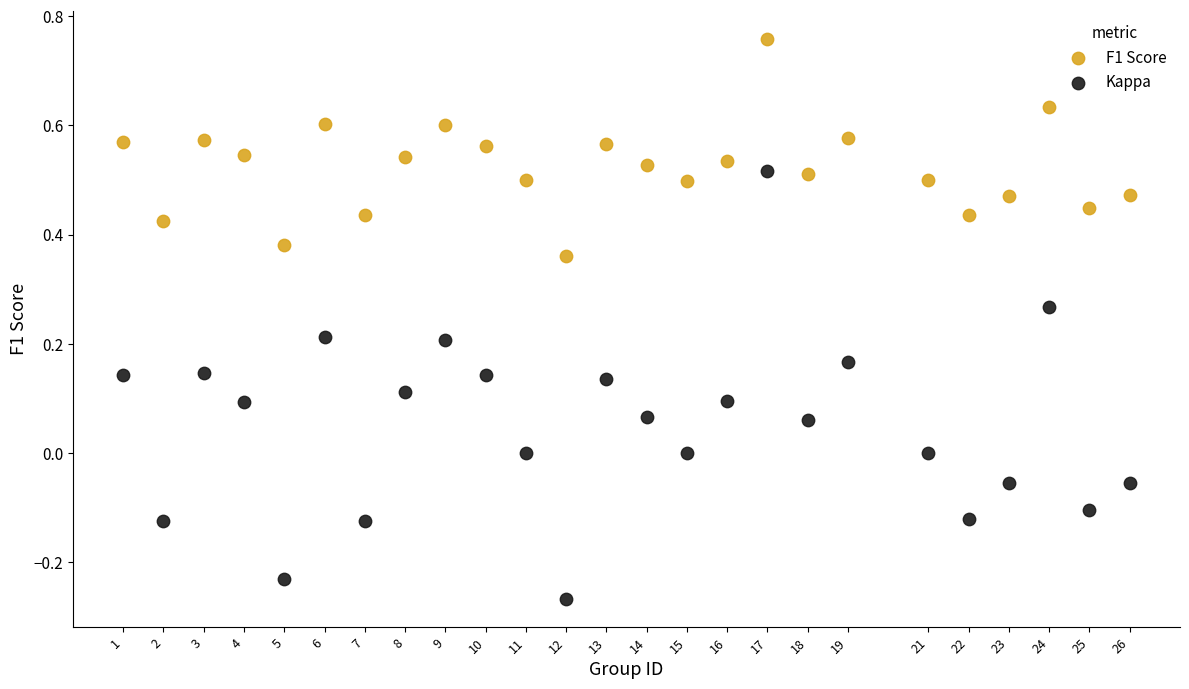

Across all data points, what is the range of X values (max minus min)?

25.0